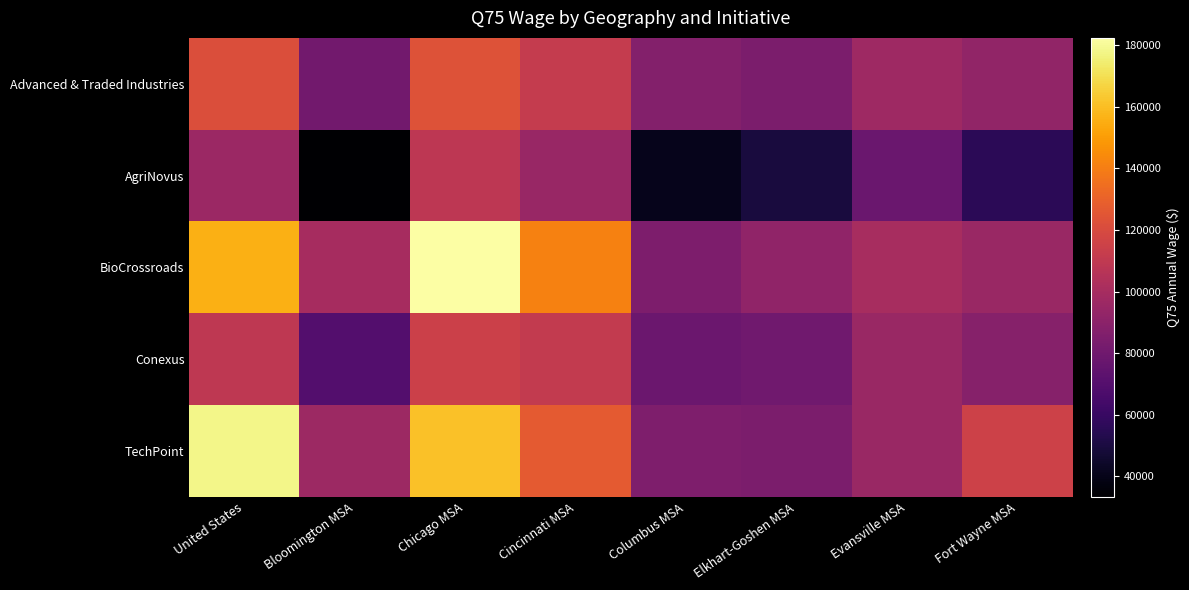

Which series has the largest total across all categories?

BioCrossroads